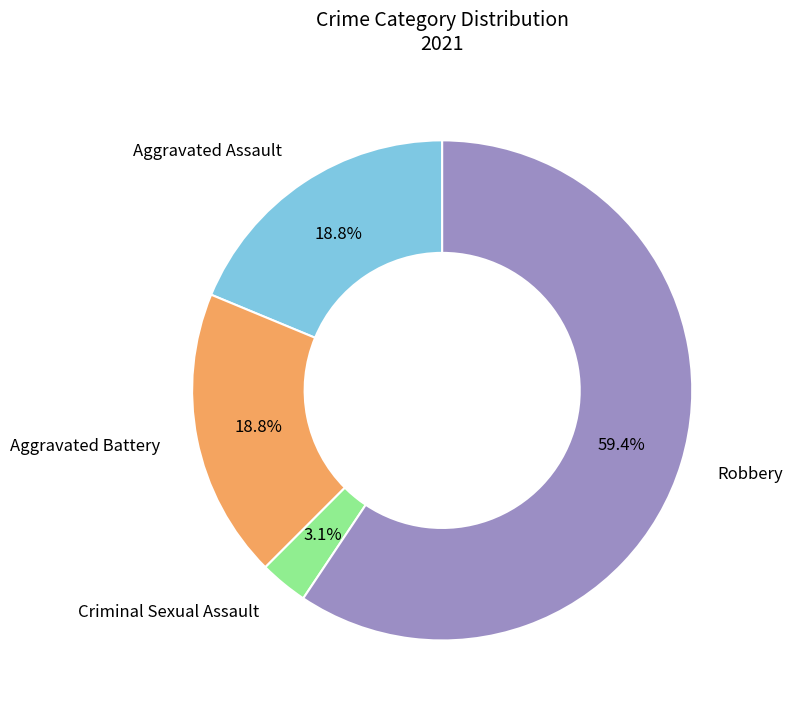

Count the number of slices in the pie.

4